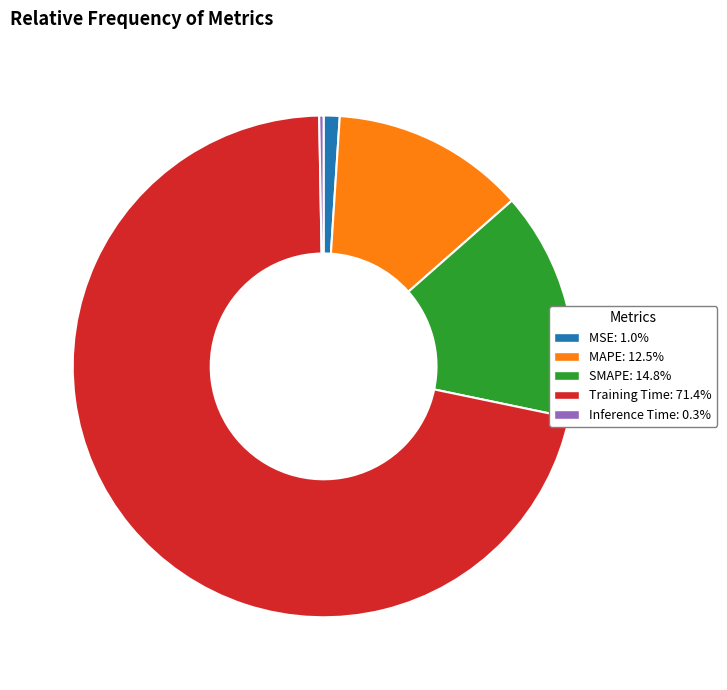

Rank the categories by value from lowest to highest.

Inference Time, MSE, MAPE, SMAPE, Training Time